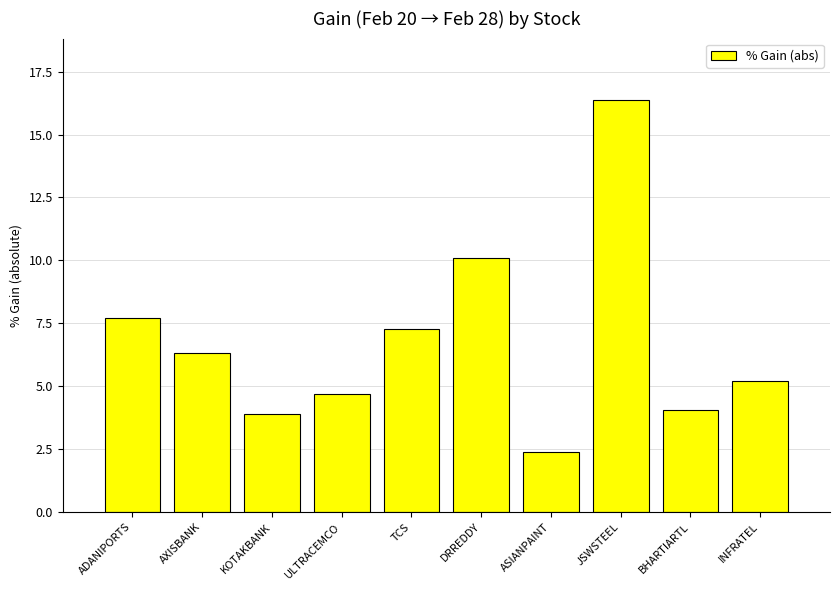

How many bars are there in total?

10